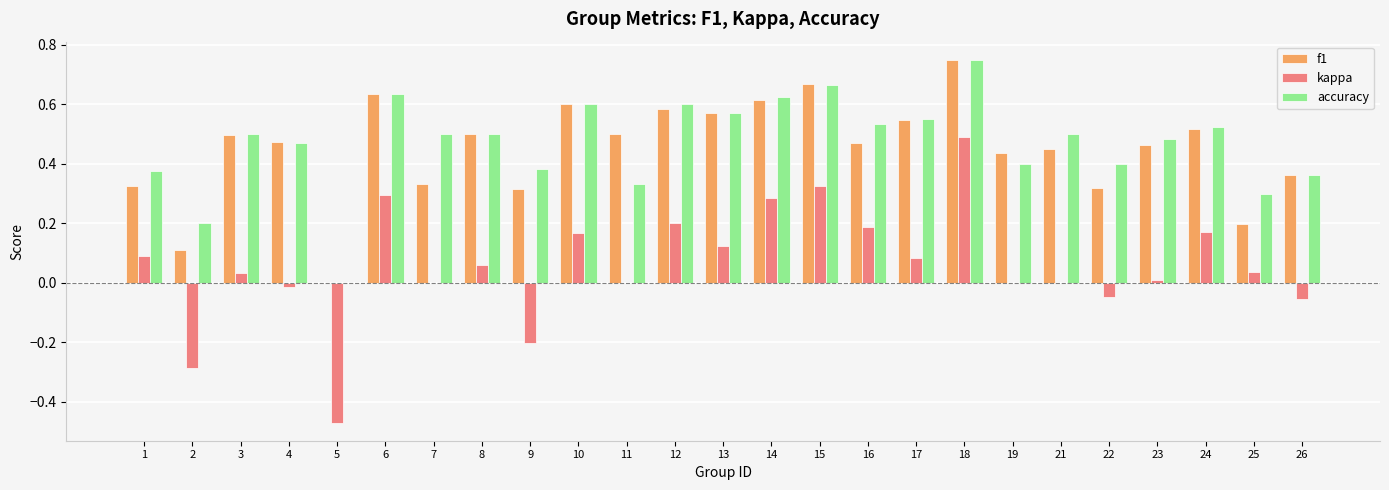

Does the chart contain stacked bars?

No